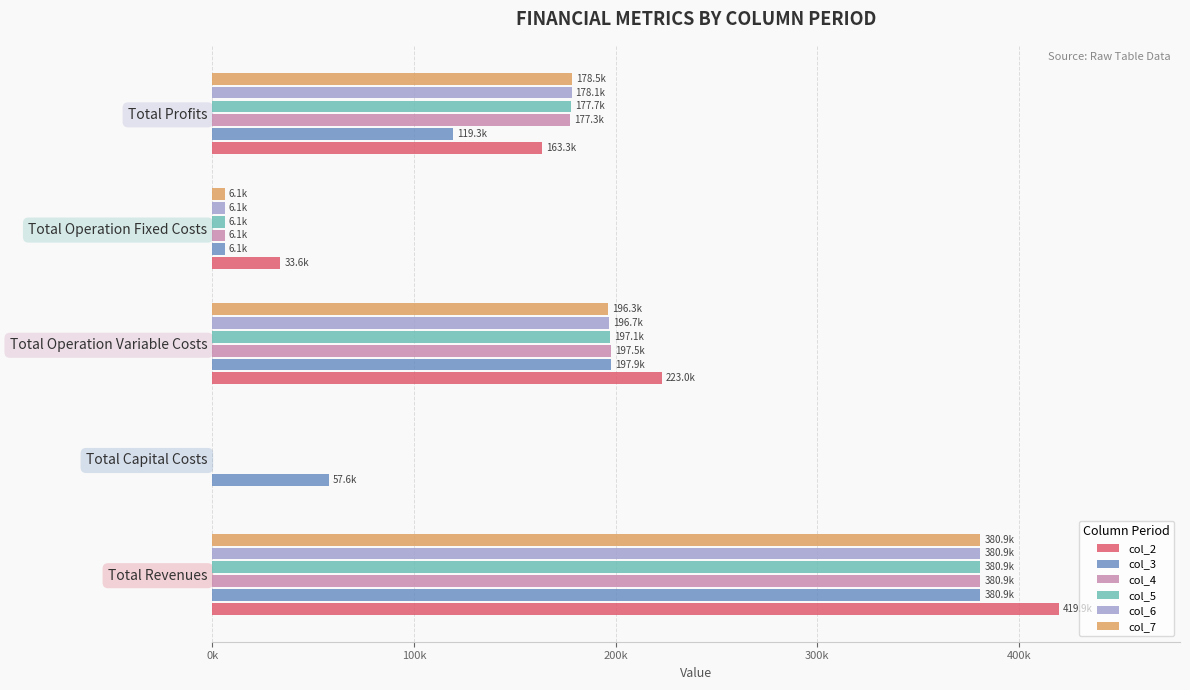

At which category is the sum across all series the highest?

Total Revenues